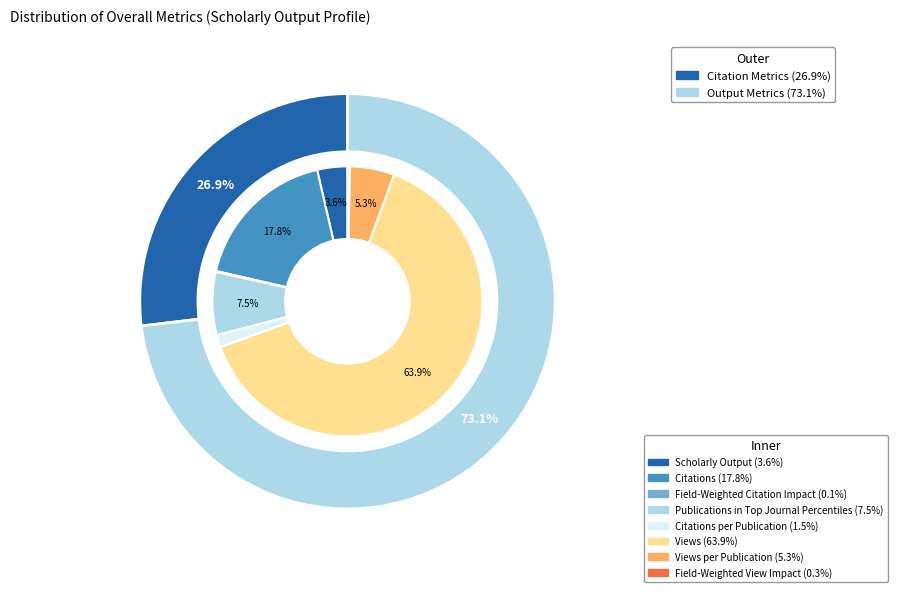

Which slice is the smallest?

Field-Weighted Citation Impact